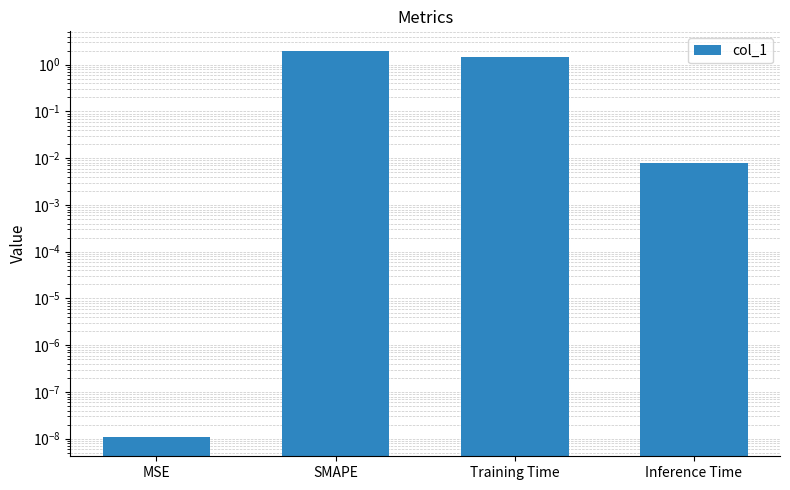

True or false: the data shows 0.0 at Inference Time.

False